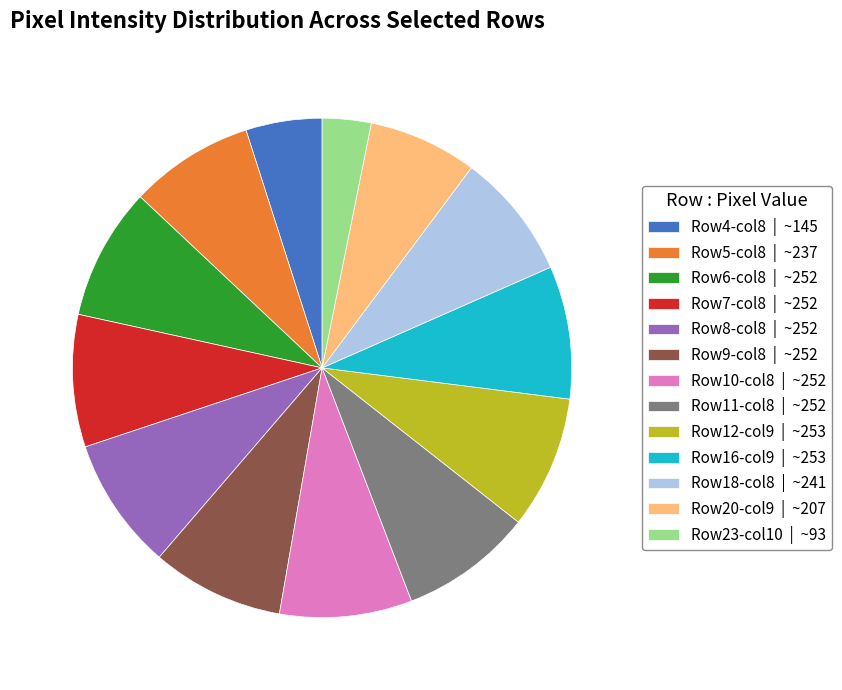

How many segments does this pie chart have?

13